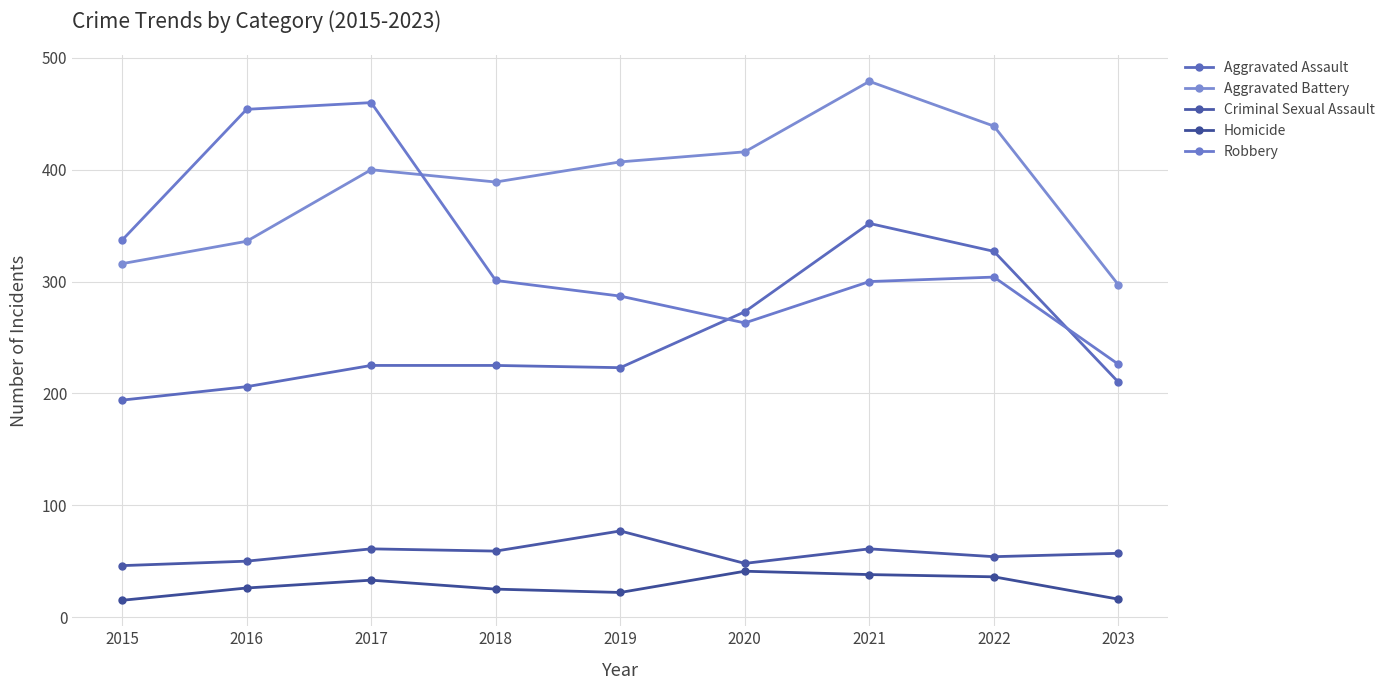

What is the value of the Aggravated Assault point at the 9th from the left?

210